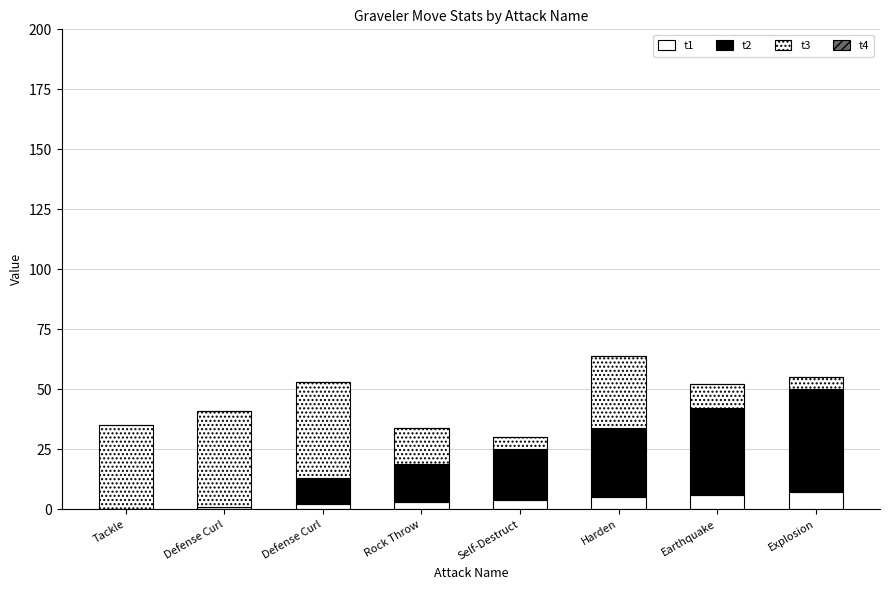

True or false: t3 has a value of 35 at Tackle.

True